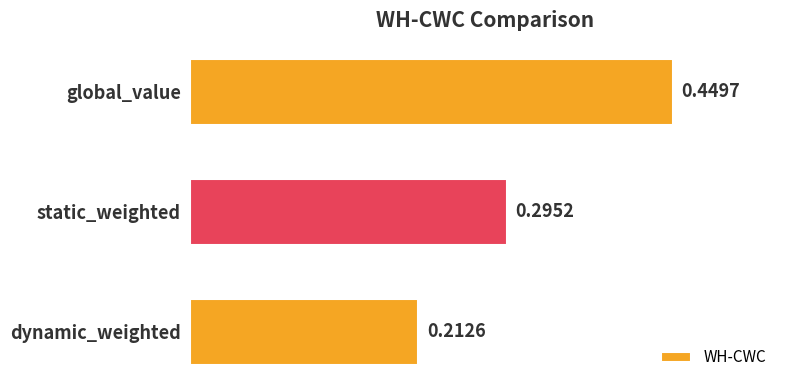

Between global_value and dynamic_weighted, which is larger?

global_value